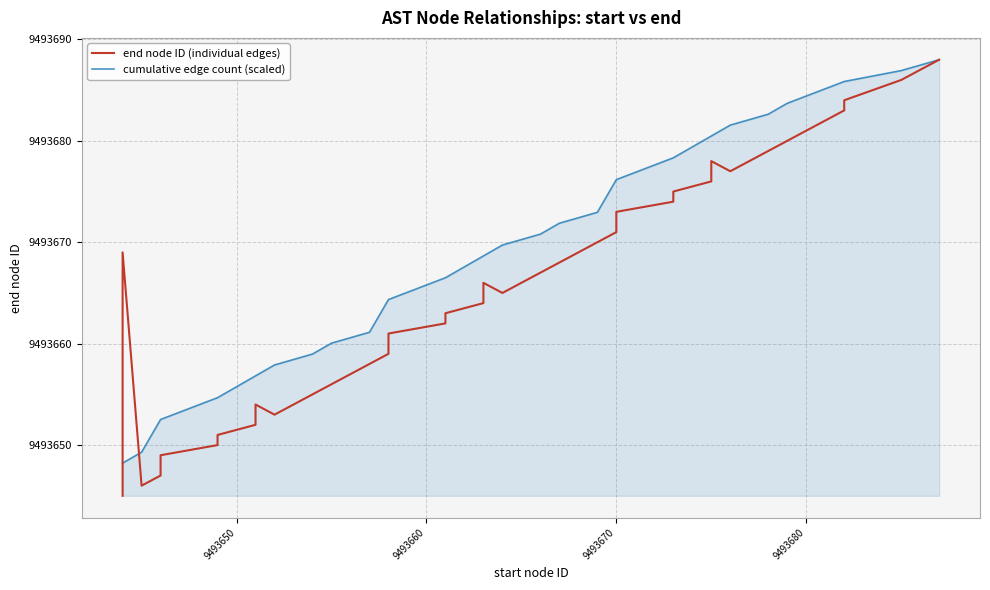

What is the label of the 33rd point from the left?

9493673